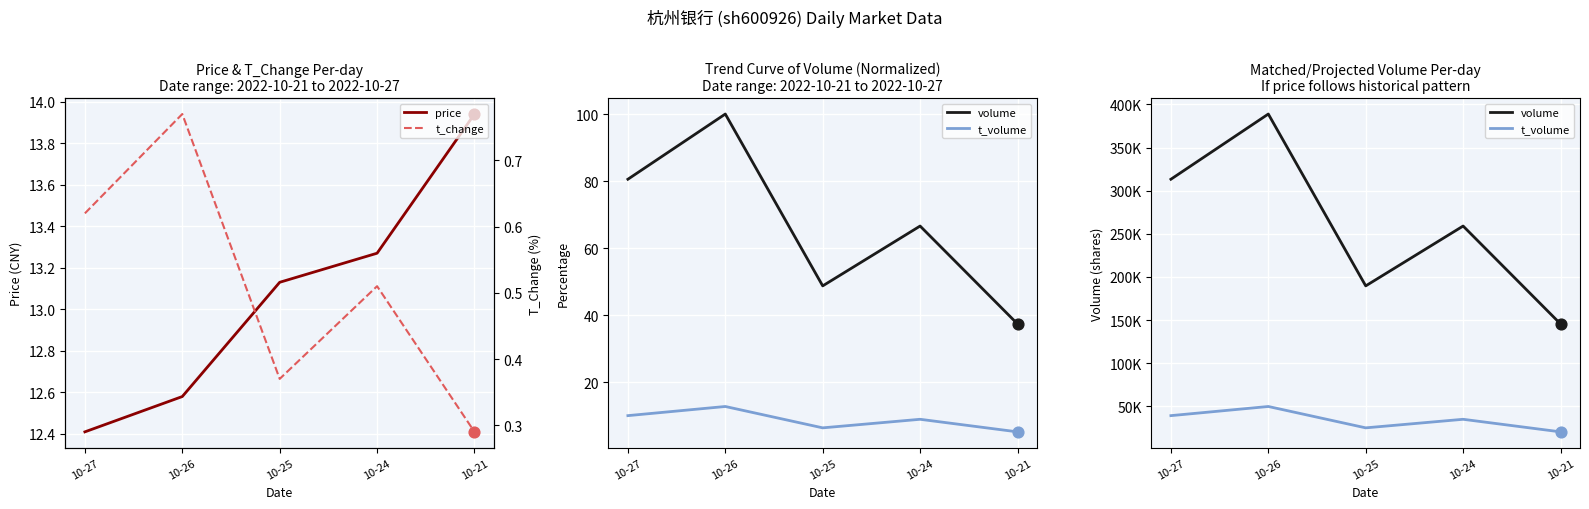

At how many categories does at least one series exceed 62042?

5